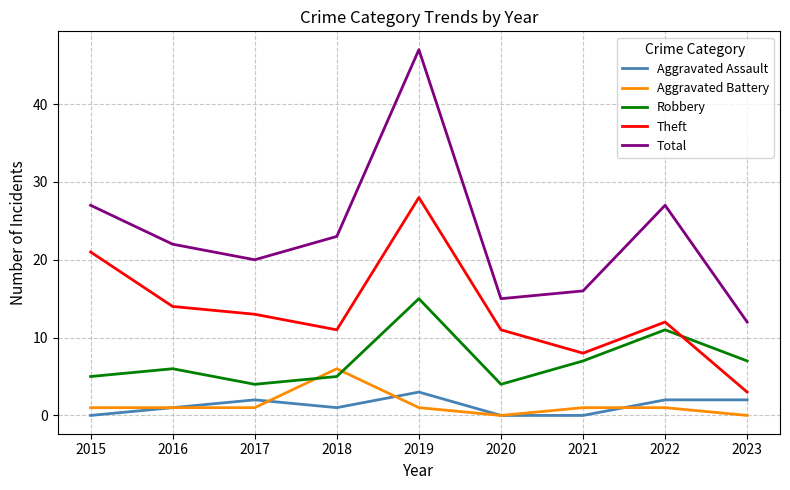

True or false: Aggravated Assault and Total intersect in this chart.

False